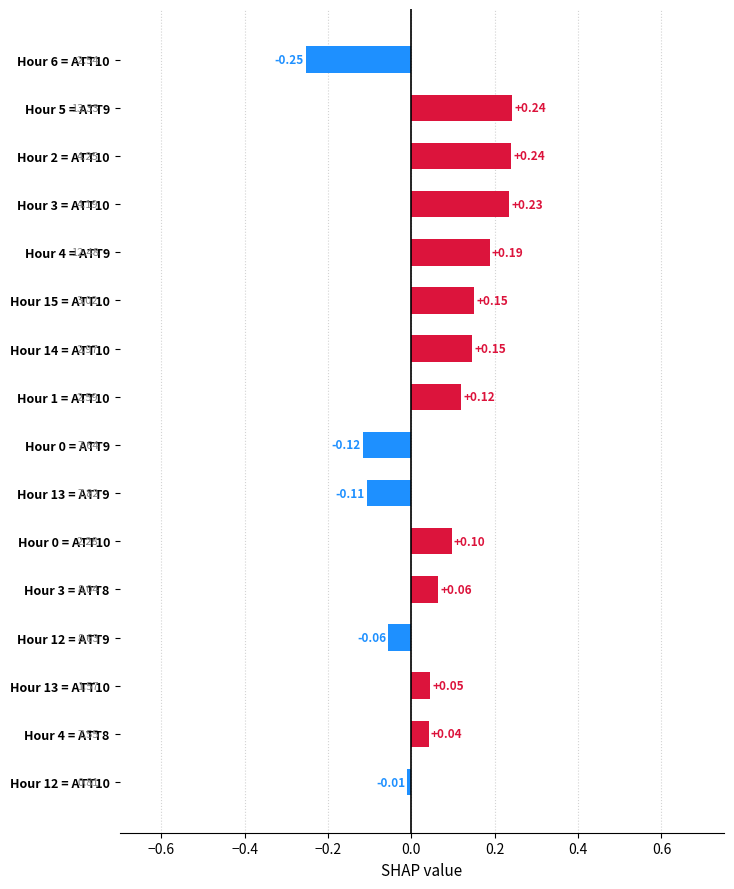

How many negative values are there?

5